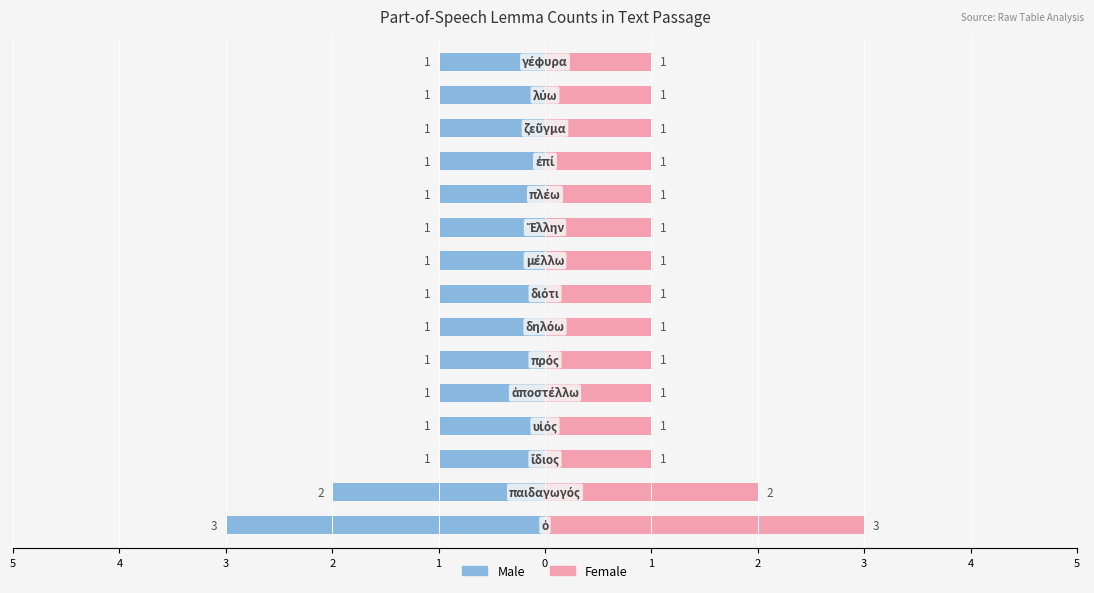

Count the number of categories in the chart.

15